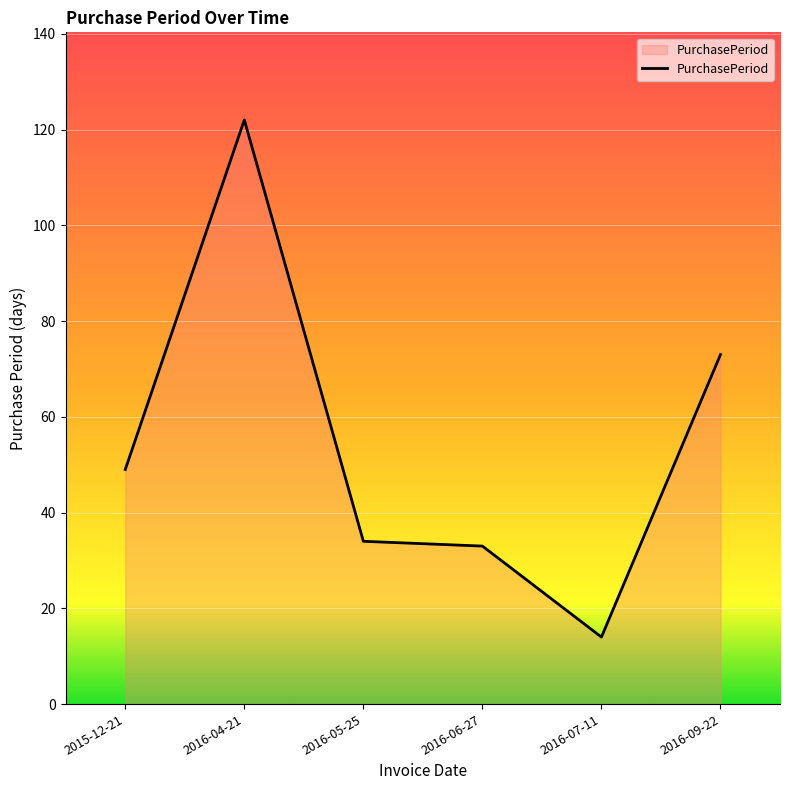

What is the difference between the maximum and minimum values?

108